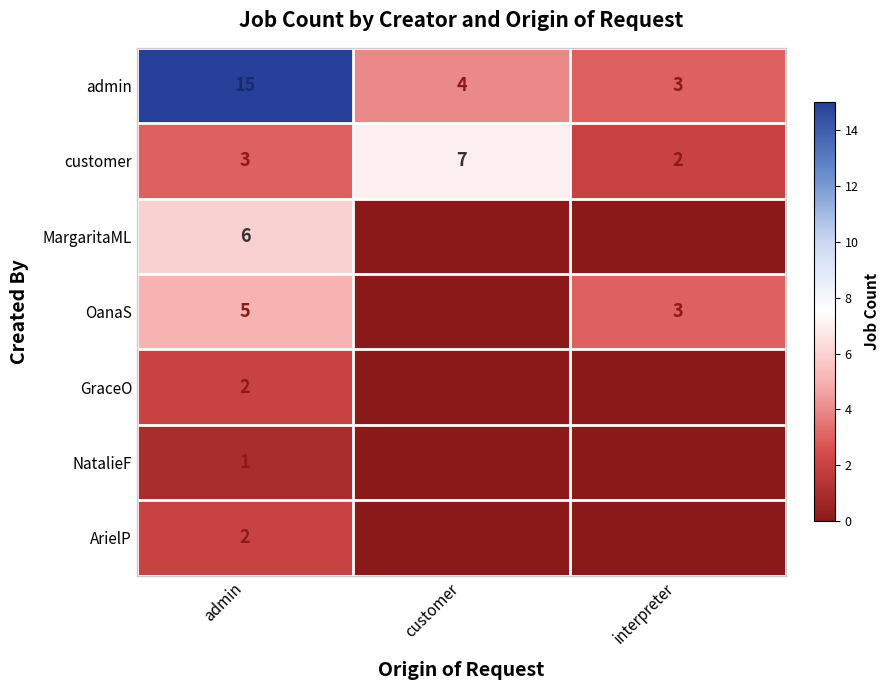

Count the number of data series in this chart.

7